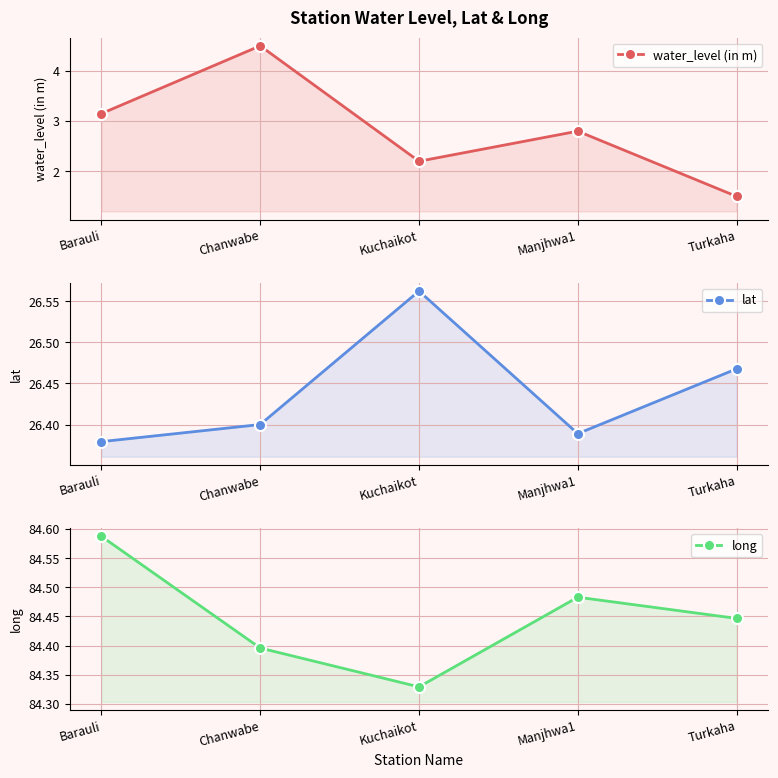

The water_level (in m) series shows 3.1 at Barauli. True or false?

True